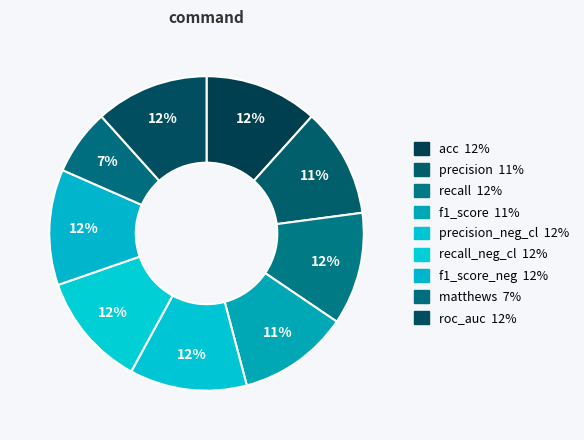

Rank the categories by value from lowest to highest.

matthews, precision, f1_score, recall, roc_auc, acc, recall_neg_cl, f1_score_neg, precision_neg_cl